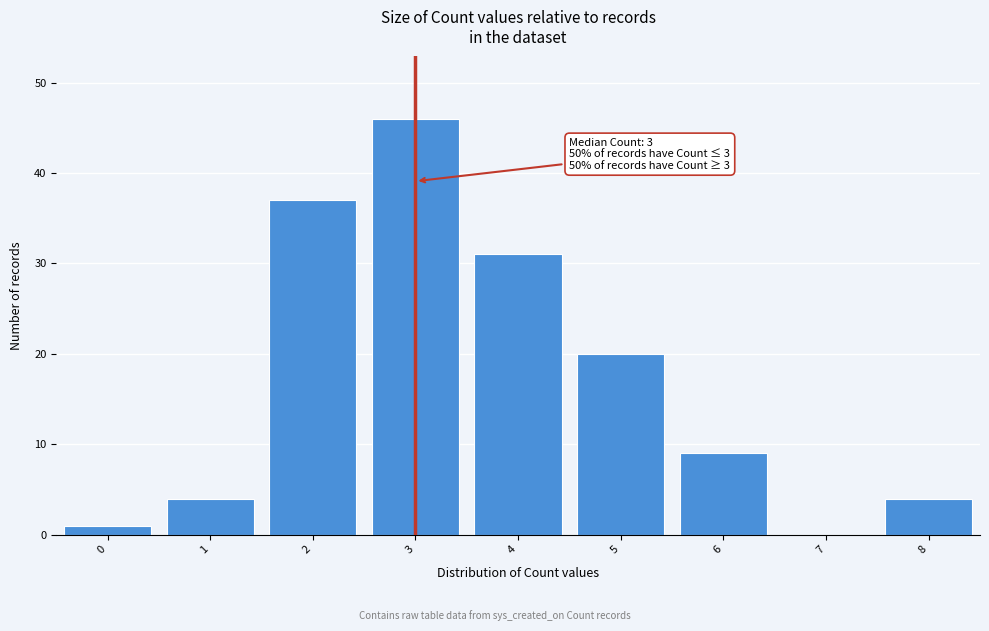

Reading left to right, extract all data points from this chart.

0=1	1=4	2=37	3=46	4=31	5=20	6=9	7=0	8=4